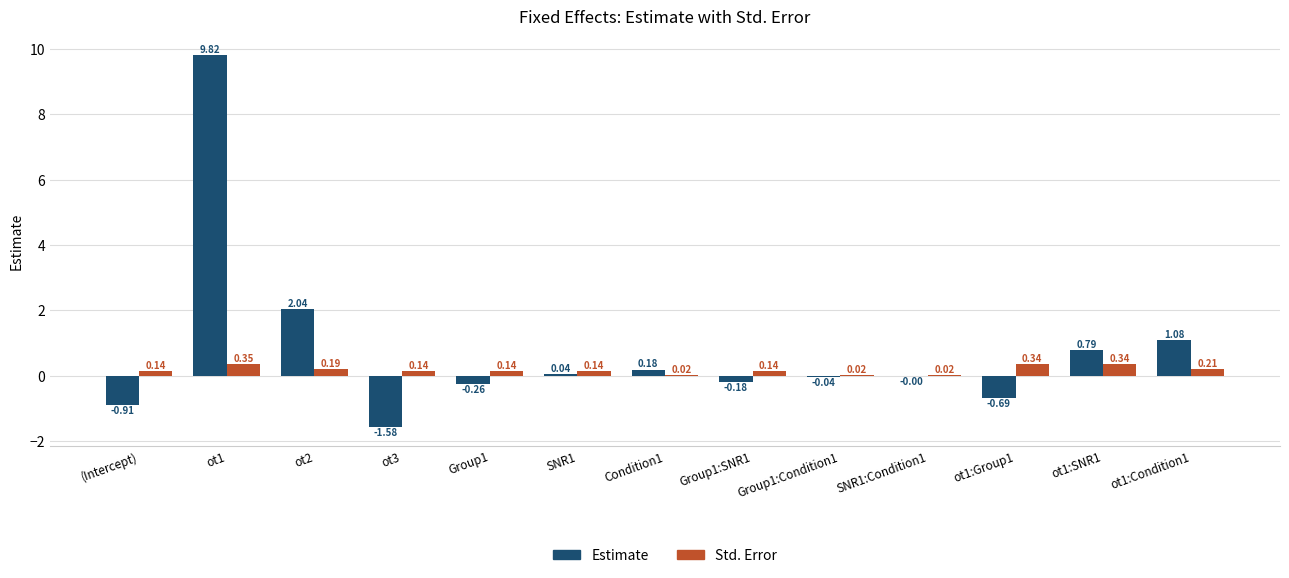

Which category has the highest value in the Std. Error series?

ot1